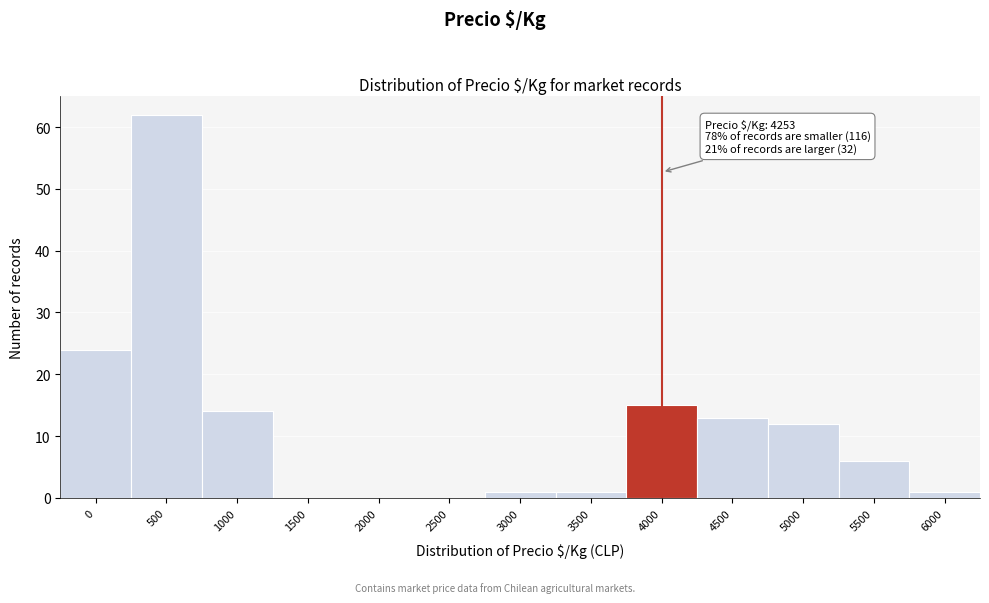

Reading left to right, what are all the values shown in this chart?

0=24	500=62	1000=14	1500=0	2000=0	2500=0	3000=1	3500=1	4000=15	4500=13	5000=12	5500=6	6000=1